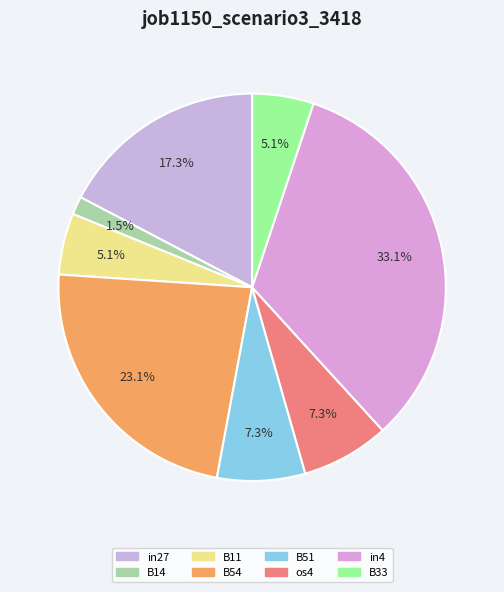

Is there any slice that represents more than half of the pie?

No